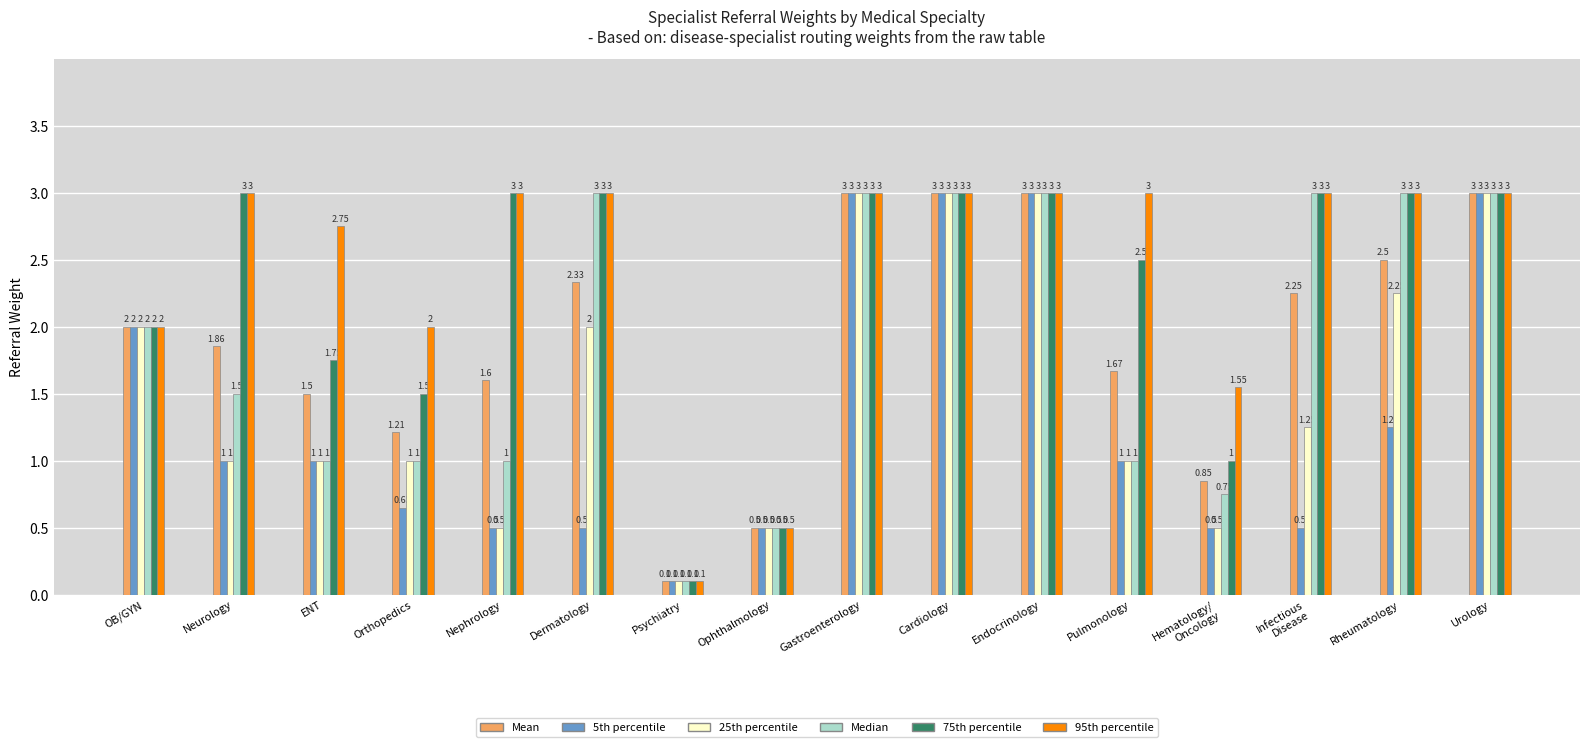

What is the sum of the 95th percentile values at Rheumatology and Neurology?

6.0